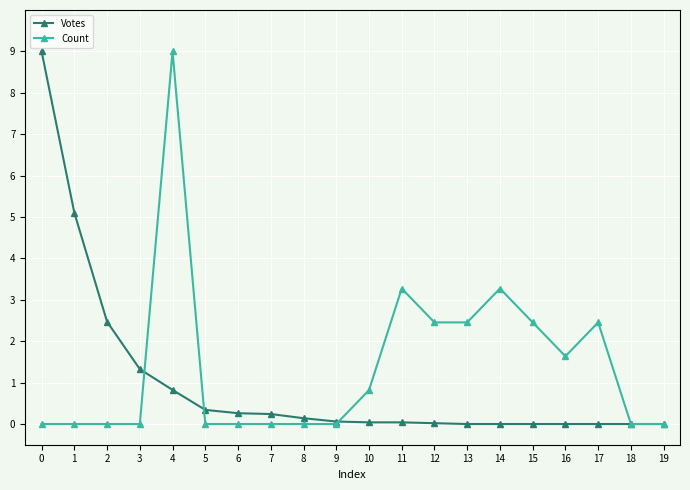

Which series changed the most between 9 and 14?

Count